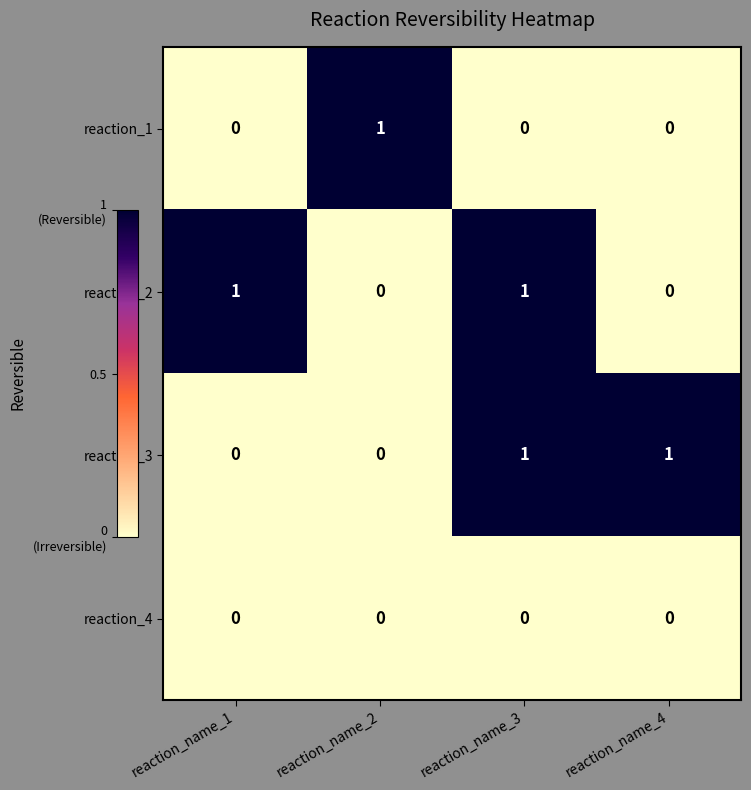

How many reaction_3 values are between 0 and 1?

4